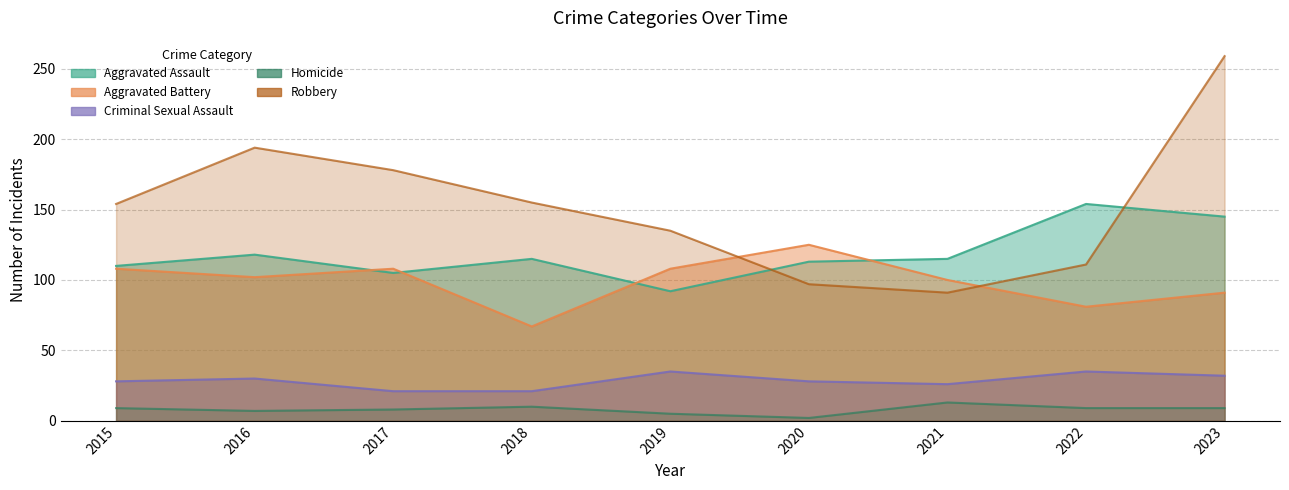

Count the number of data series in this chart.

5